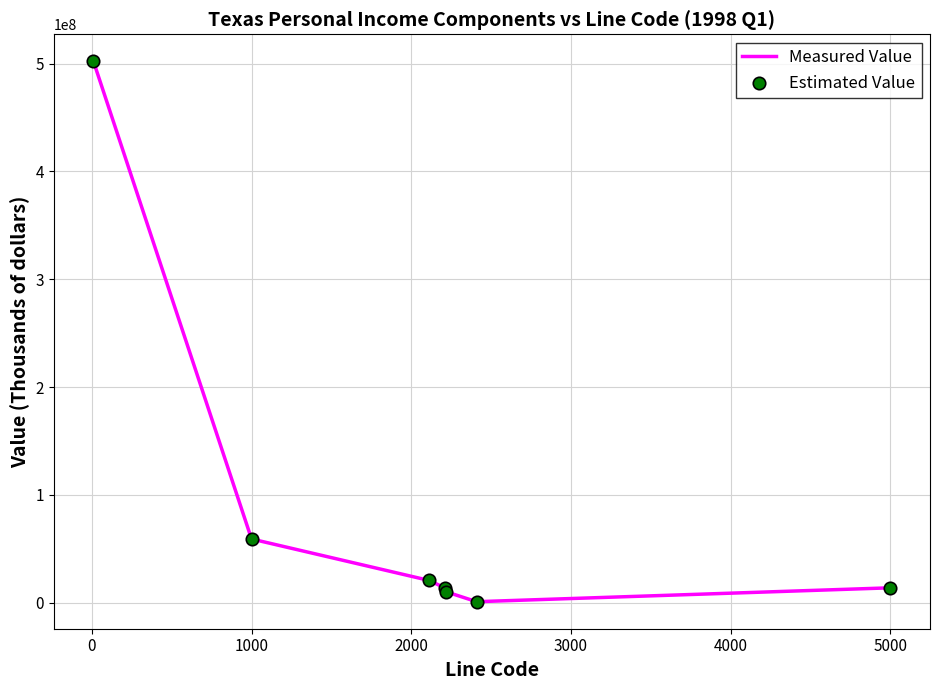

What is the greatest value displayed?

502119224